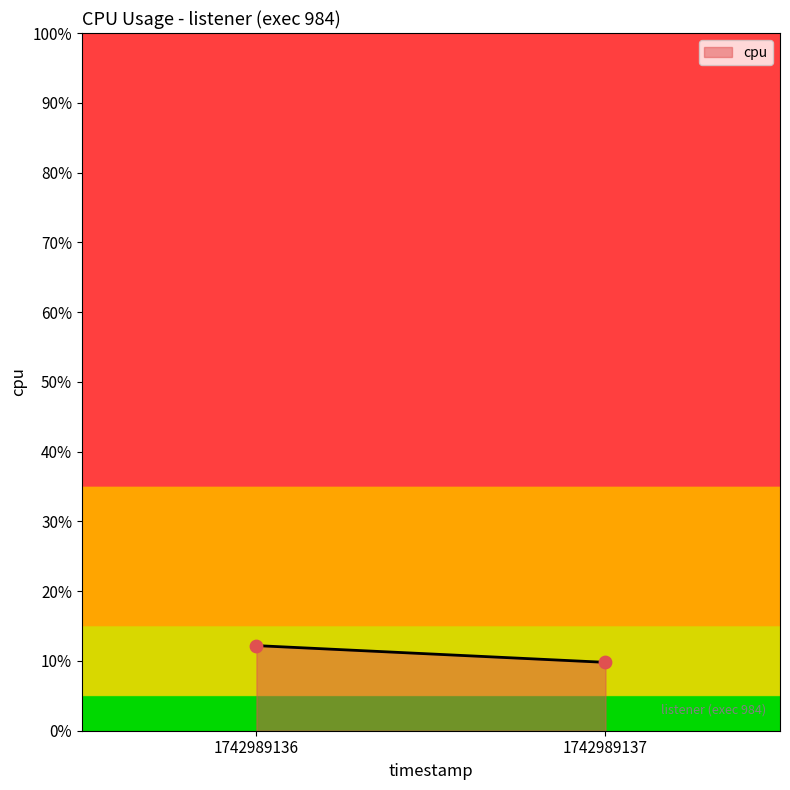

What is the average Y value?

11.0